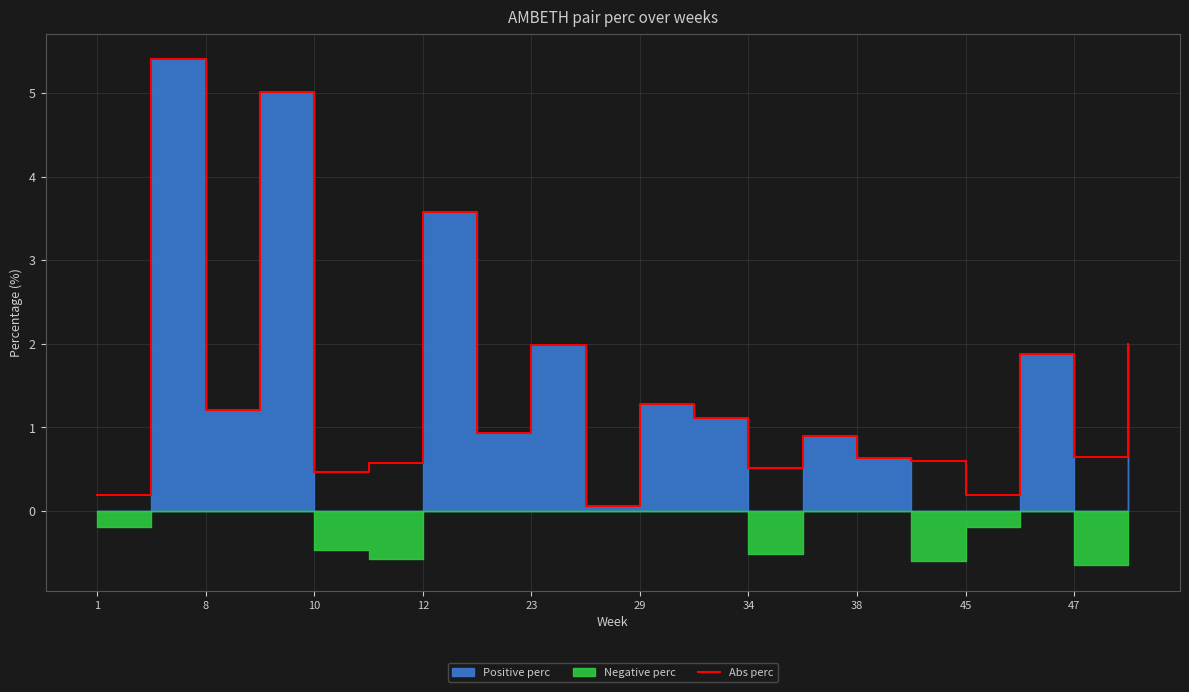

What is the minimum value shown in the chart?

0.1